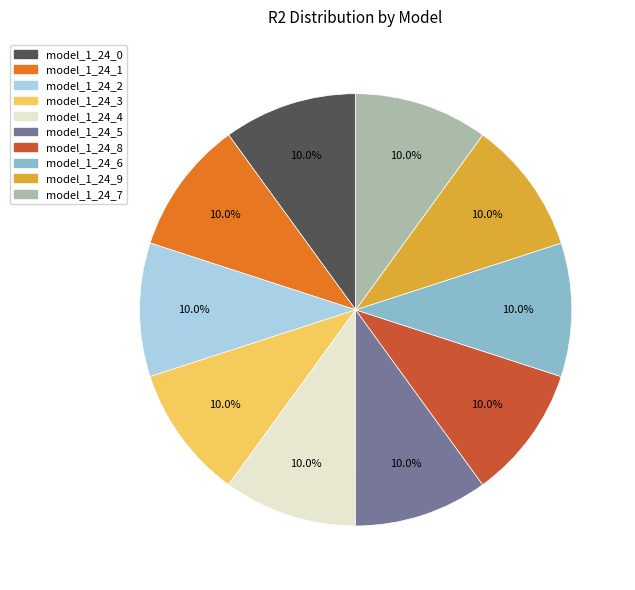

To the nearest percent, what is the average slice percentage?

10%